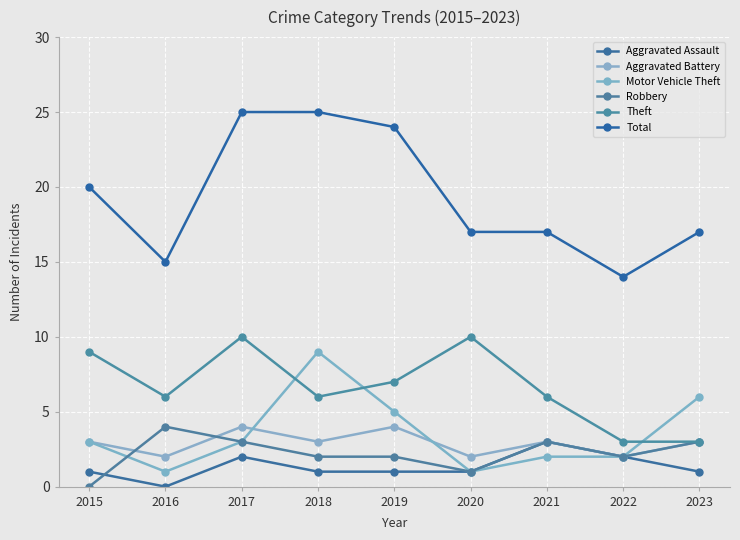

What is the difference between the maximum and minimum values in the Robbery series?

4